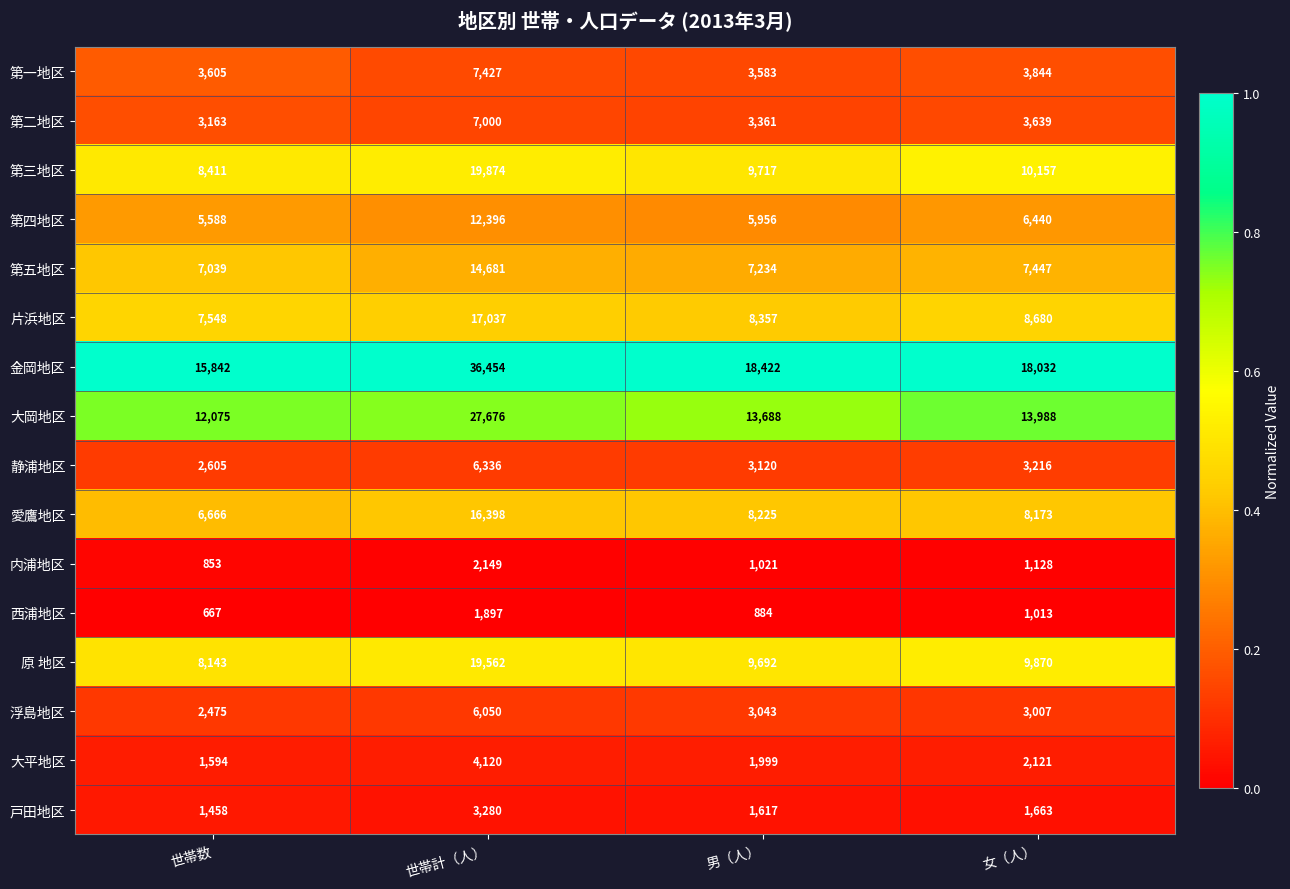

What is the total value across all series at 世帯数?

87732